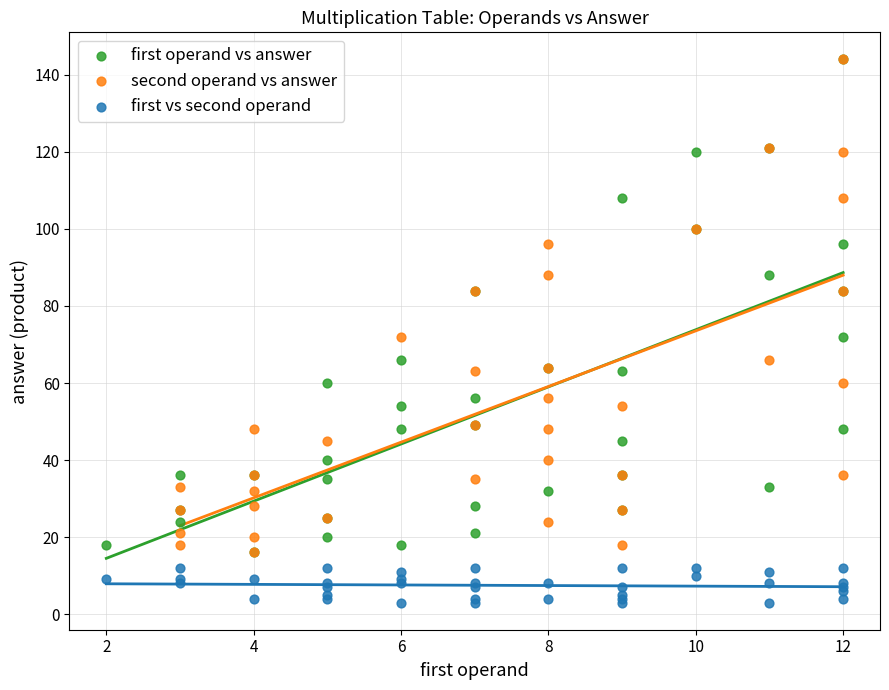

Which series contains the lowest Y value?

first vs second operand